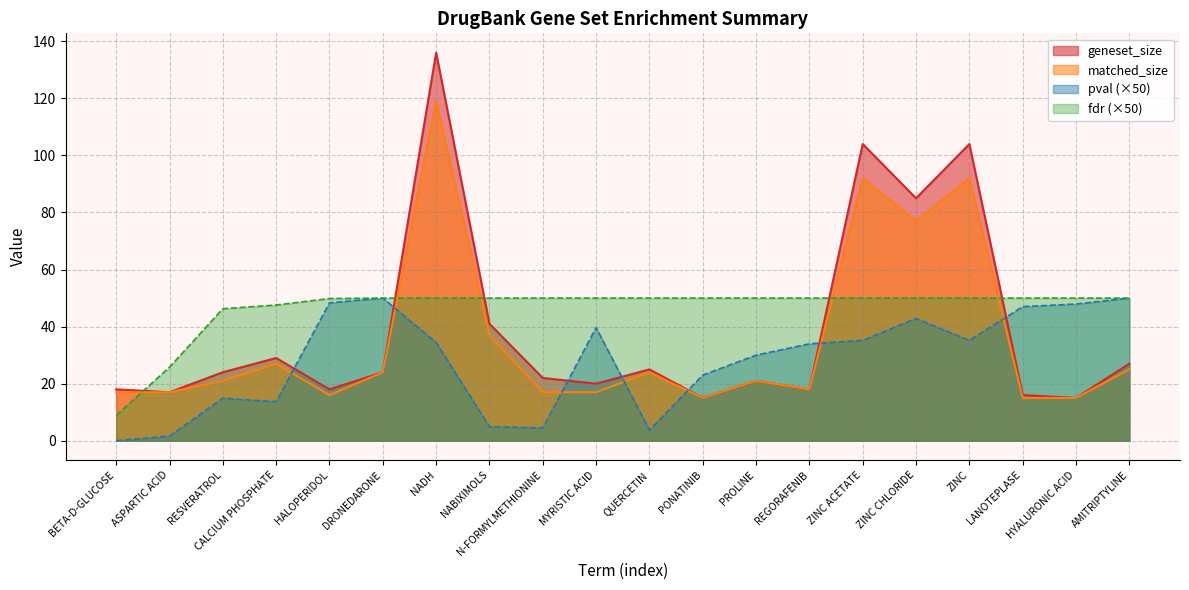

What is the difference between the second highest and minimum values in the matched_size series?

77.0